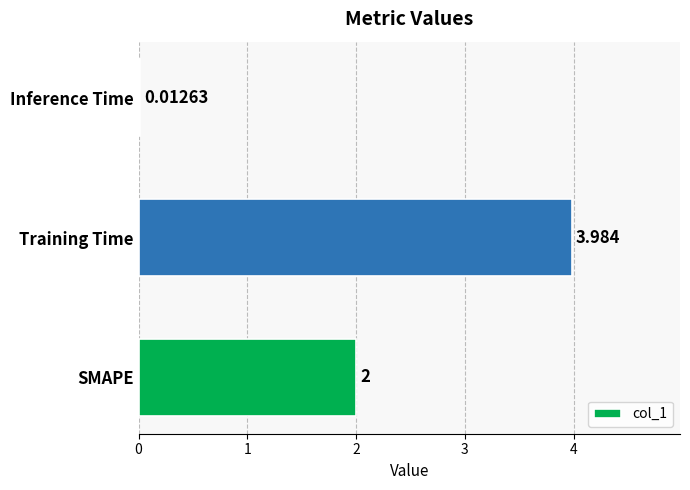

Does the chart contain stacked bars?

No